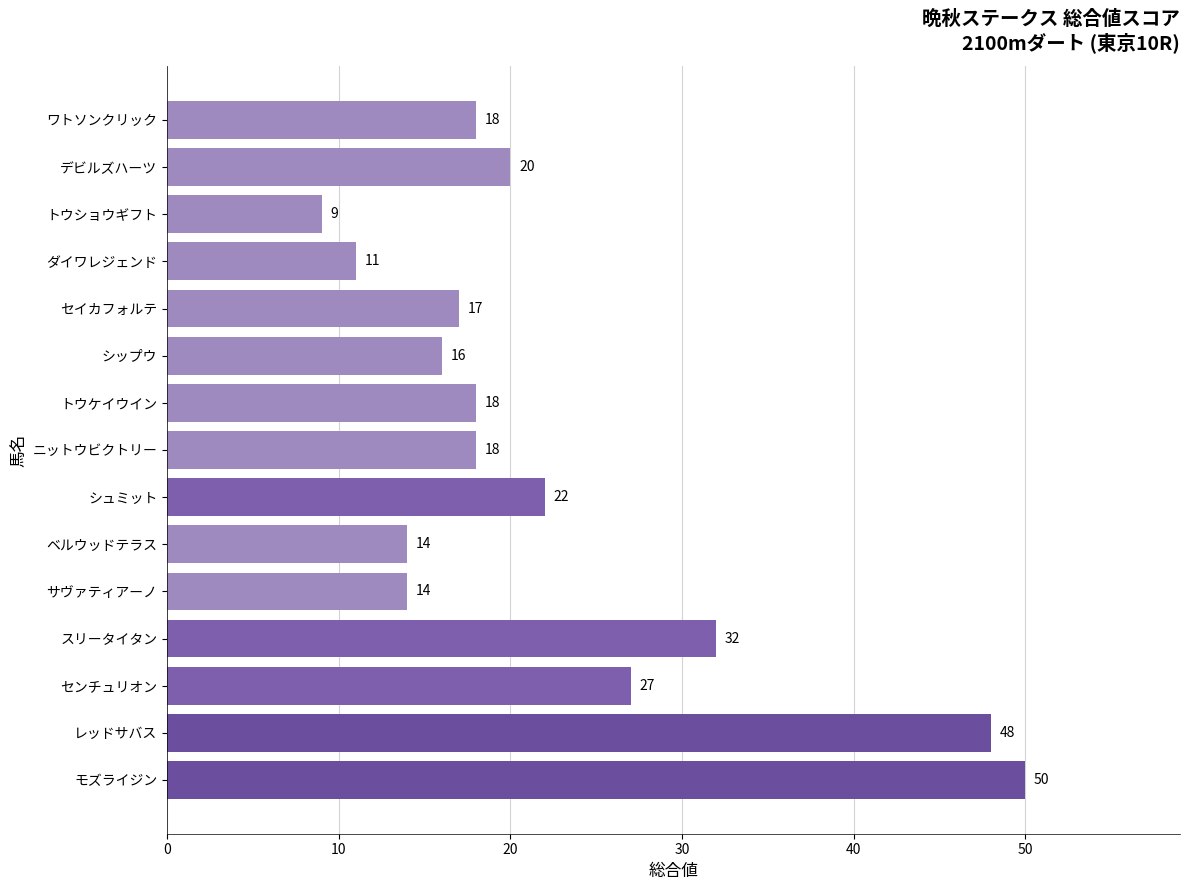

What is the ratio of the value at センチュリオン to the value at ベルウッドテラス?

1.9